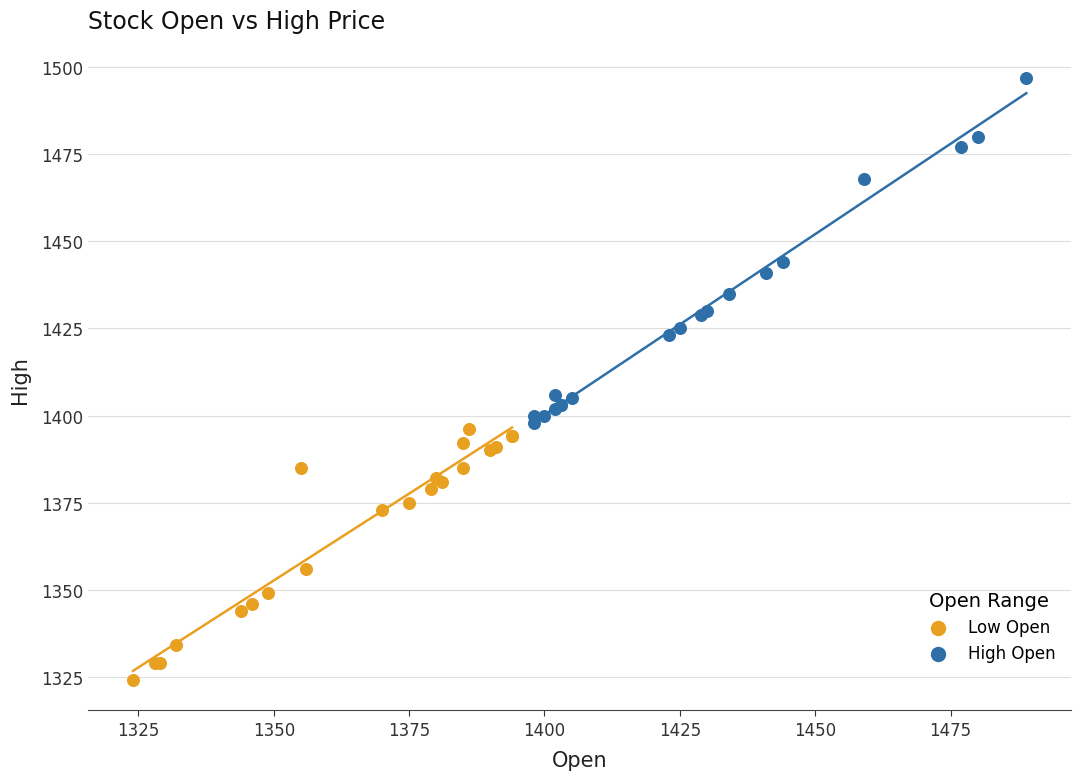

Which series has the largest Y range (max minus min)?

High Open